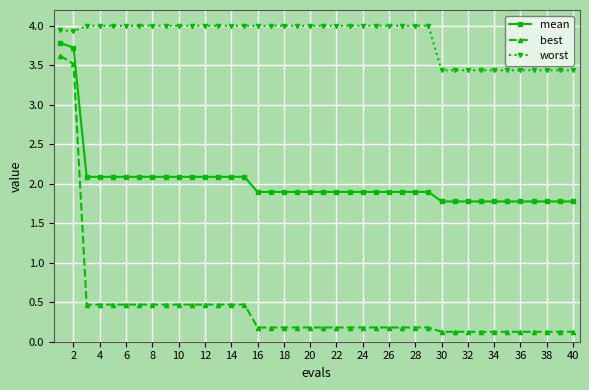

What is the difference between the second highest and second lowest values in the mean series?

1.9